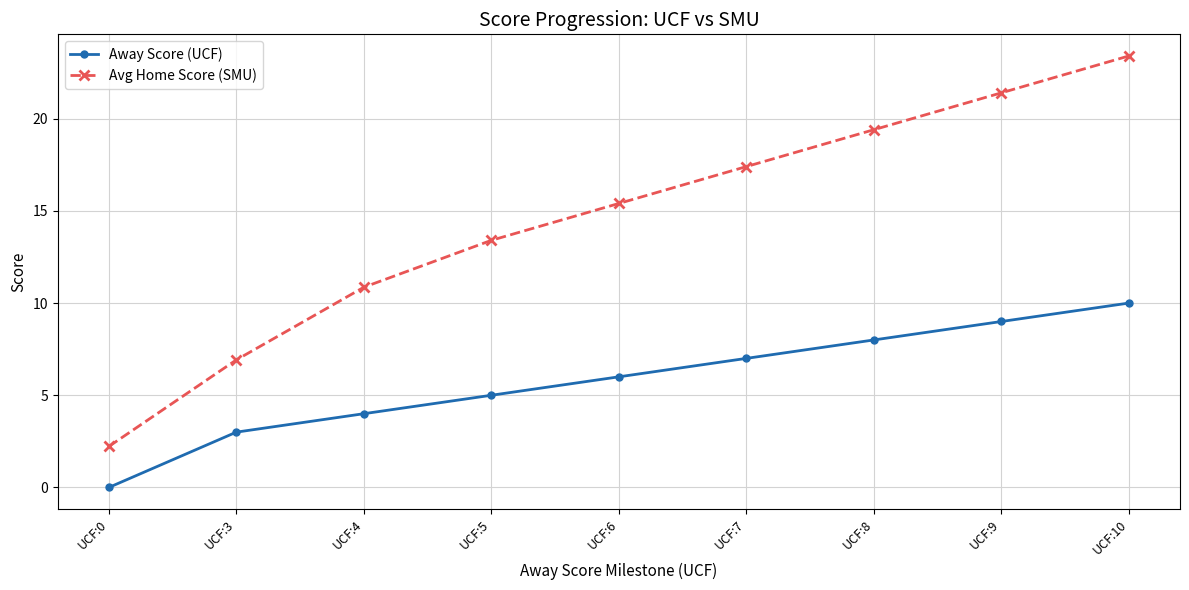

What is the average value of the Away Score (UCF) series?

5.8